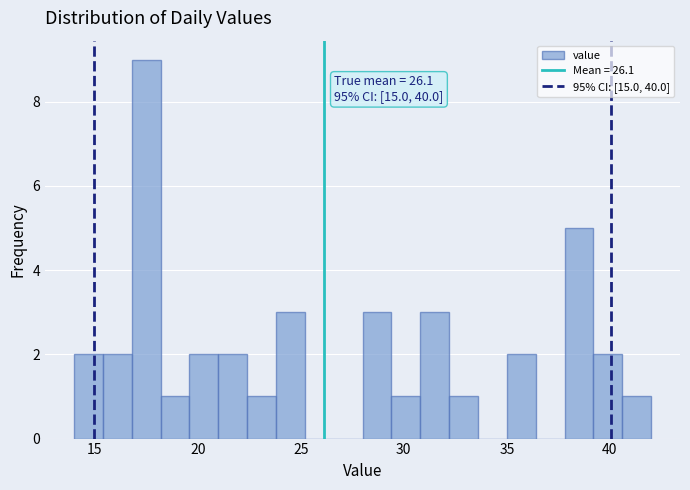

Around what value on the x-axis is the tallest bar? Give the approximate position of its centre, as read against the axis.

17.5